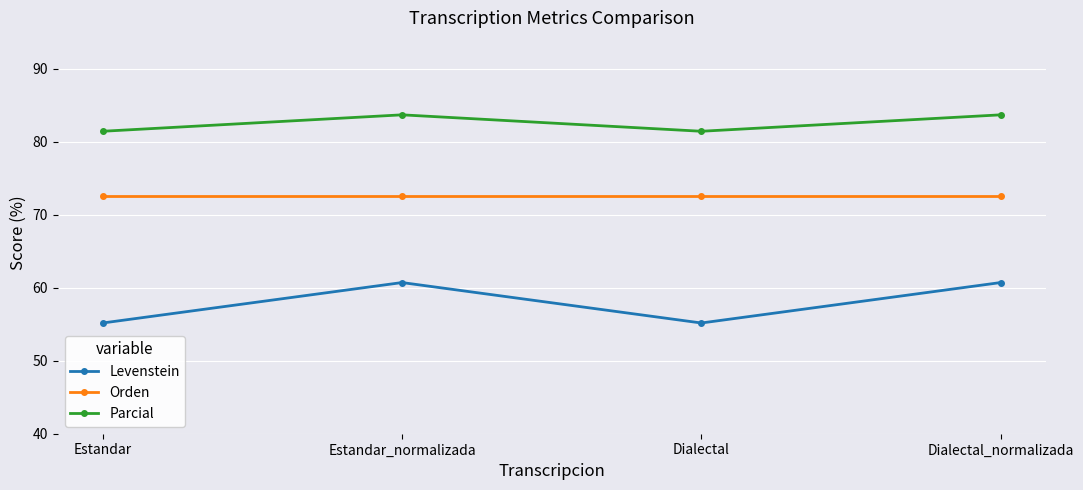

What is the label of the 3rd point from the left?

Dialectal